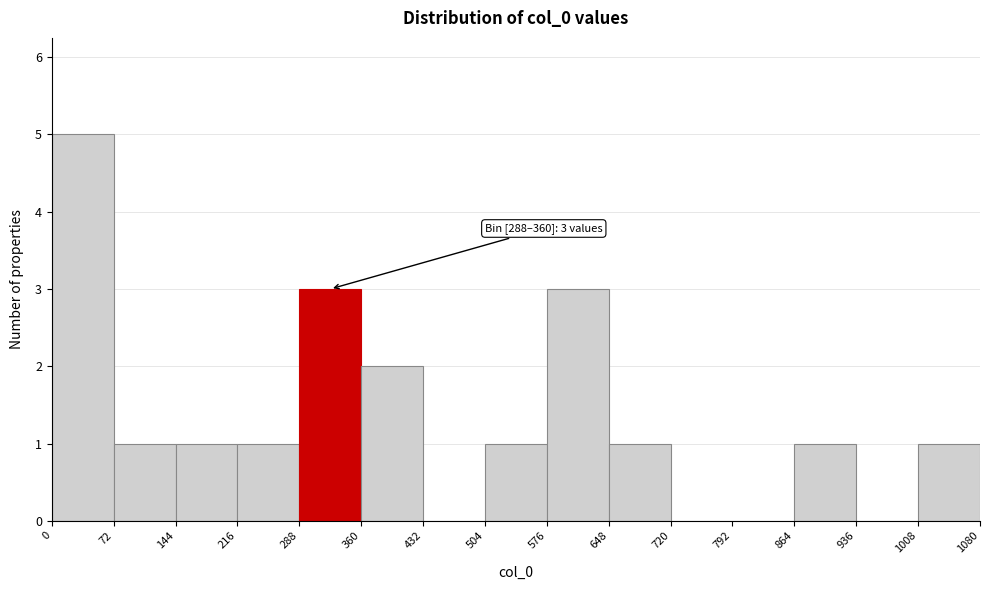

Over which range of the x-axis is the bar tallest?

0 to 72